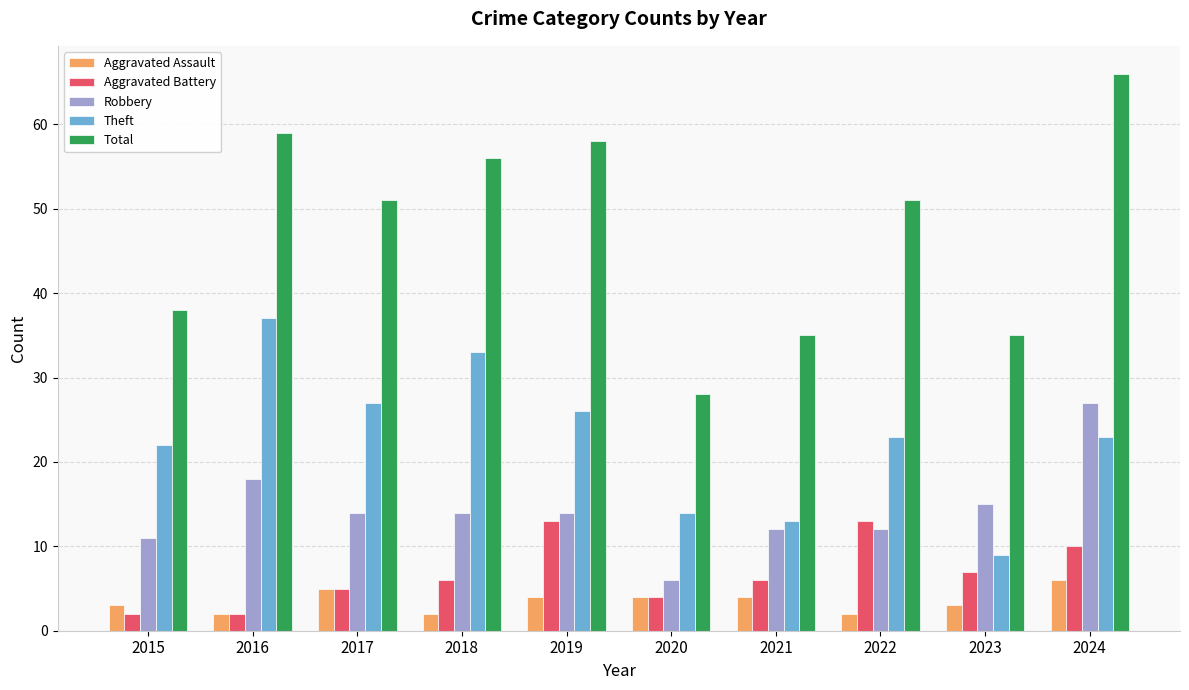

Is it true that Robbery equals 2 at 2020?

False